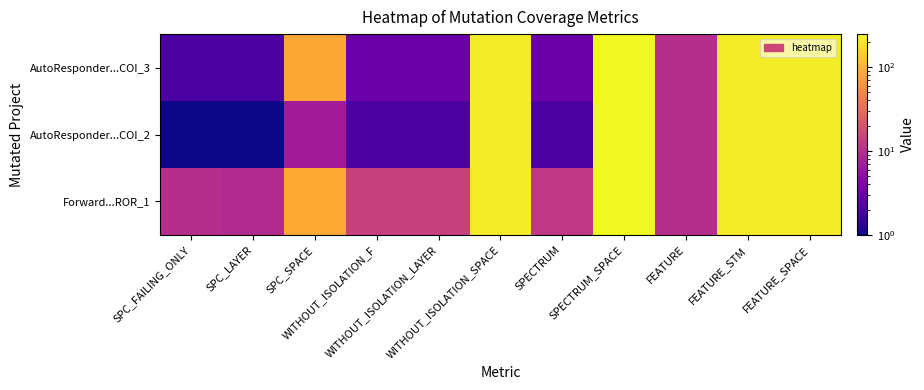

What is the spread (max minus min) of values at SPC_FAILING_ONLY?

9